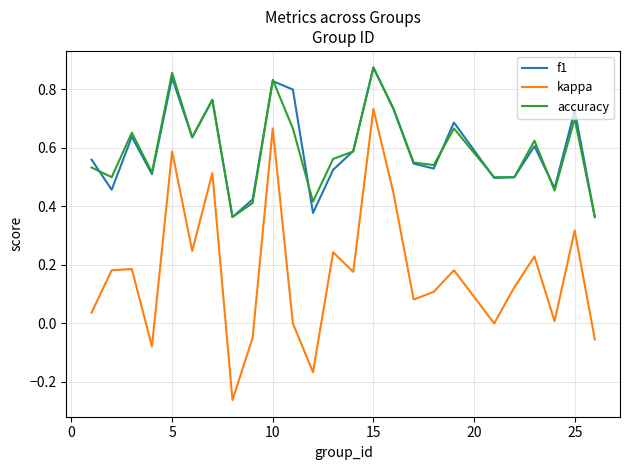

Does the chart display data point markers on the line(s)?

No